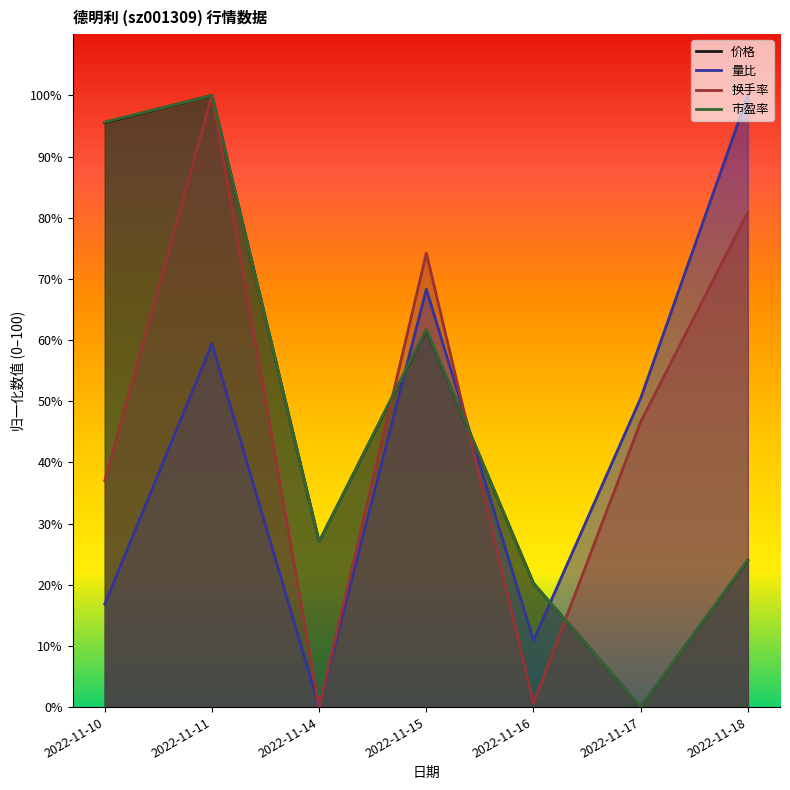

At which category does 量比 reach its first local valley?

2022-11-14